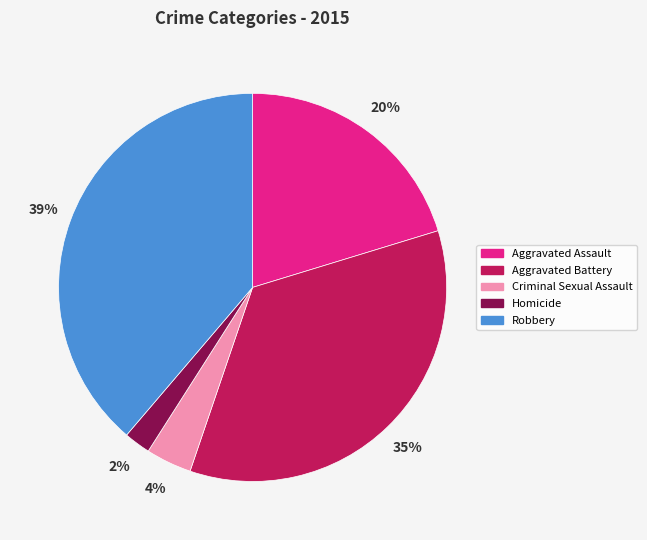

Do Homicide and Criminal Sexual Assault together represent more than half of the pie?

No